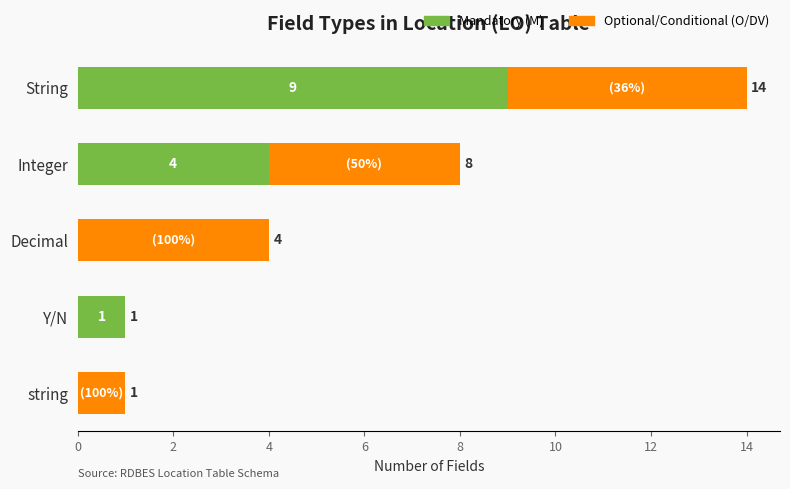

The value of Mandatory (M) at string is -5. True or false?

False